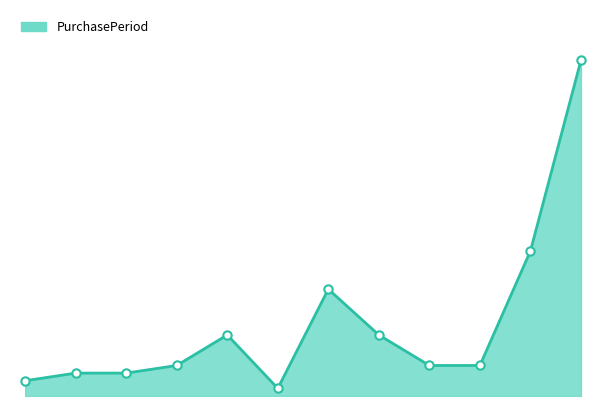

Reading left to right, extract all data points from this chart.

2016-08-19=2	2016-08-22=3	2016-08-25=3	2016-08-29=4	2016-09-06=8	2016-09-07=1	2016-09-21=14	2016-09-29=8	2016-10-03=4	2016-10-07=4	2016-10-26=19	2016-12-09=44